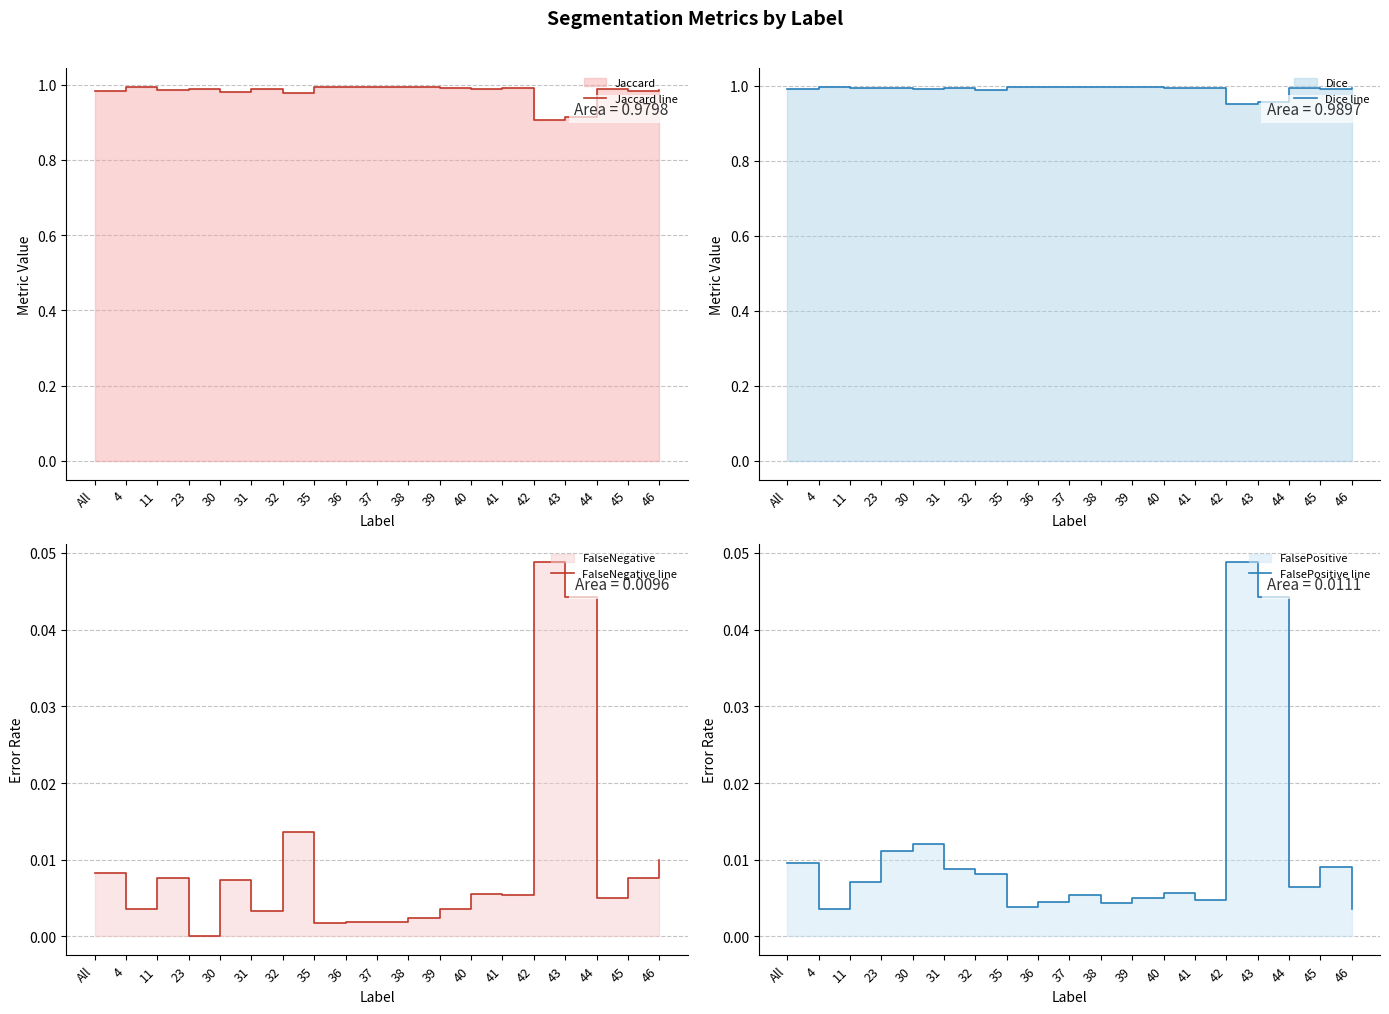

Where is the first local minimum for FalseNegative line?

4